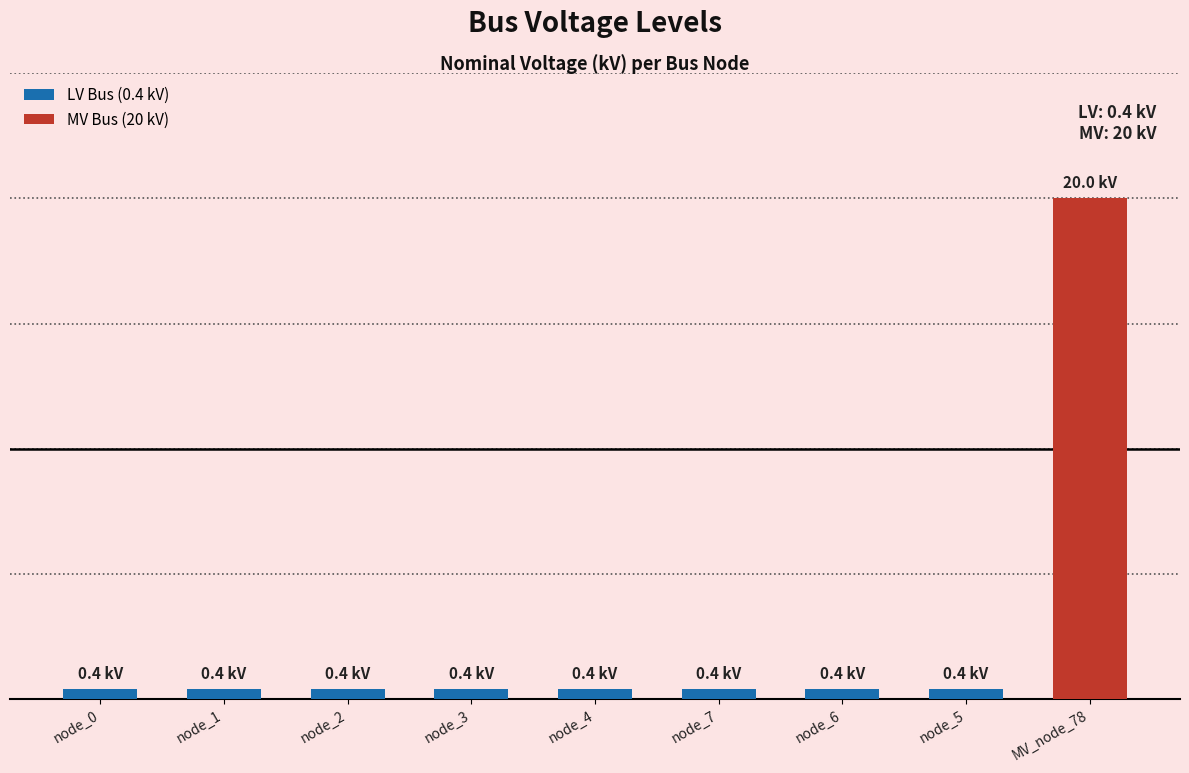

Does the chart contain any negative values?

No